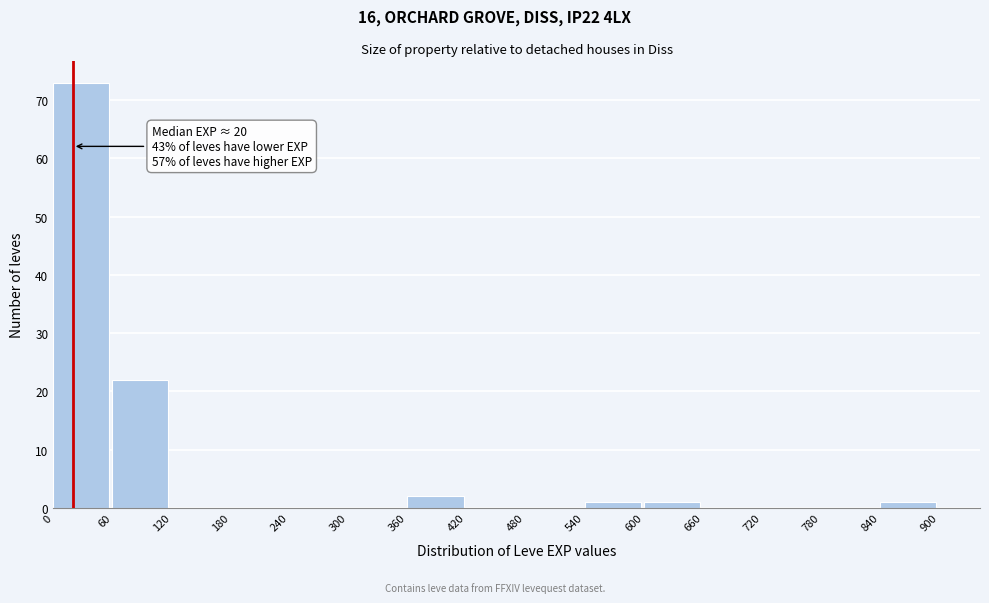

Which range on the x-axis has the tallest bar?

0 to 60